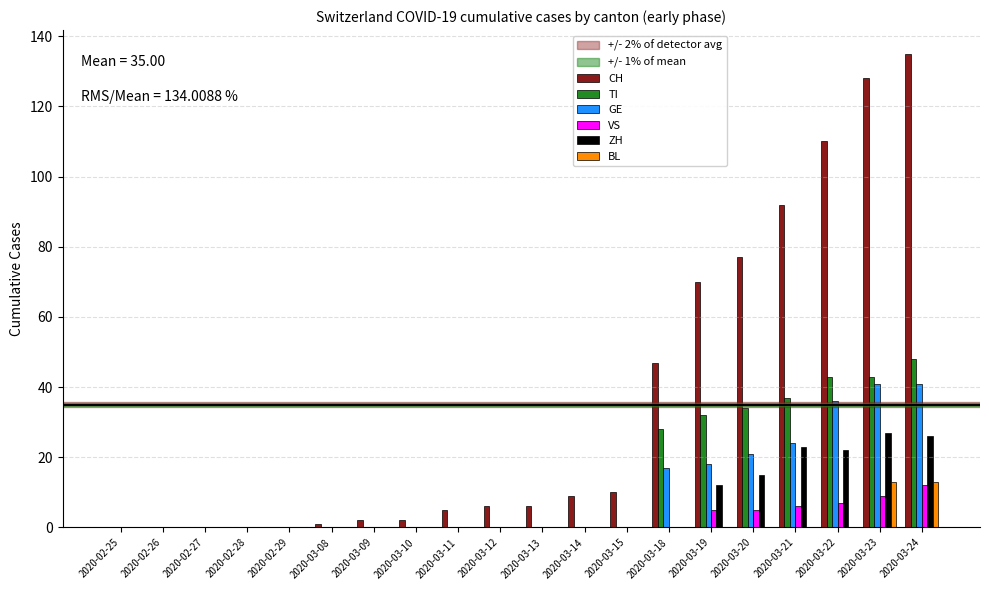

Is it true that TI equals -23 at 2020-02-26?

False